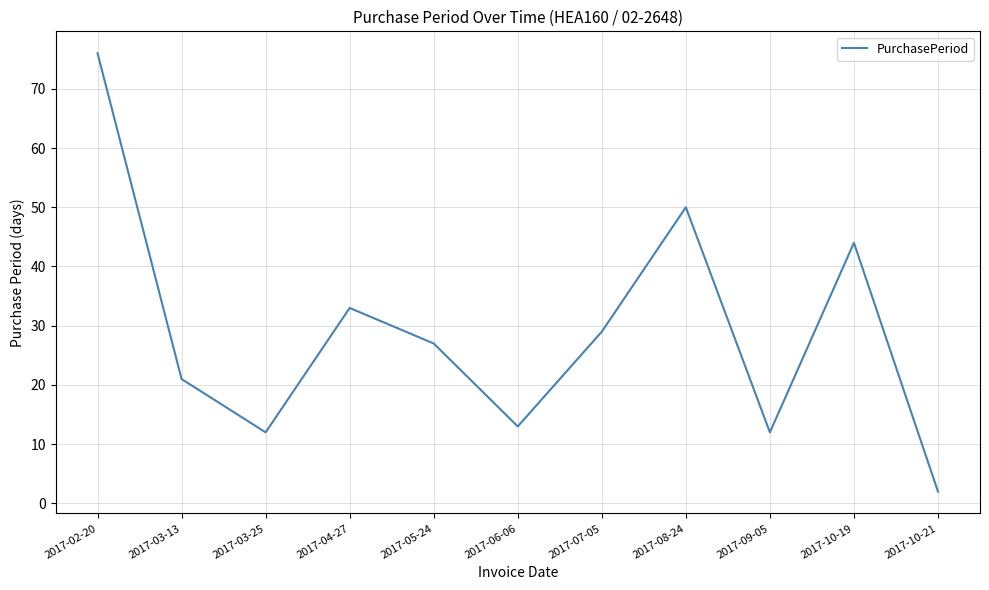

What position from the left is 2017-02-20?

1